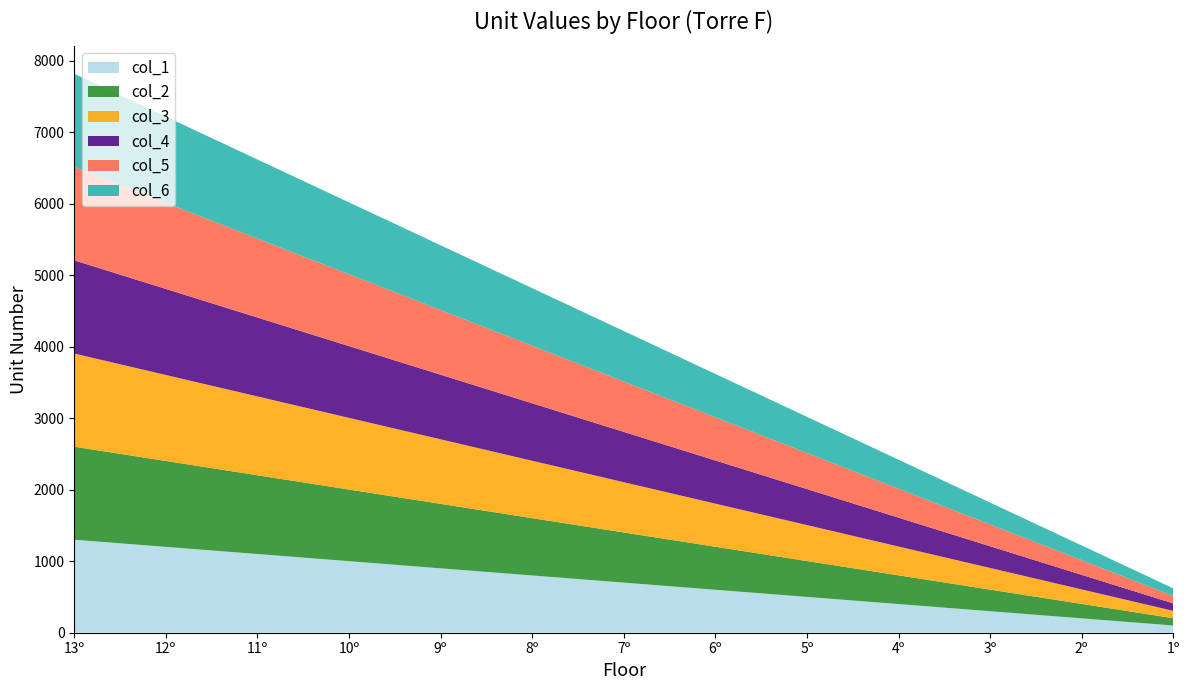

Reading right to left, list all the values displayed in this chart.

col_1: 1º=101	2º=201	3º=301	4º=401	5º=501	6º=601	7º=701	8º=801	9º=901	10º=1001	11º=1101	12º=1201	13º=1301
col_2: 1º=102	2º=202	3º=302	4º=402	5º=502	6º=602	7º=702	8º=802	9º=902	10º=1002	11º=1102	12º=1202	13º=1302
col_3: 1º=103	2º=203	3º=303	4º=403	5º=503	6º=603	7º=703	8º=803	9º=903	10º=1003	11º=1103	12º=1203	13º=1303
col_4: 1º=104	2º=204	3º=304	4º=404	5º=504	6º=604	7º=704	8º=804	9º=904	10º=1004	11º=1104	12º=1204	13º=1304
col_5: 1º=105	2º=205	3º=305	4º=405	5º=505	6º=605	7º=705	8º=805	9º=905	10º=1005	11º=1105	12º=1205	13º=1305
col_6: 1º=106	2º=206	3º=306	4º=406	5º=506	6º=606	7º=706	8º=806	9º=906	10º=1006	11º=1106	12º=1206	13º=1306